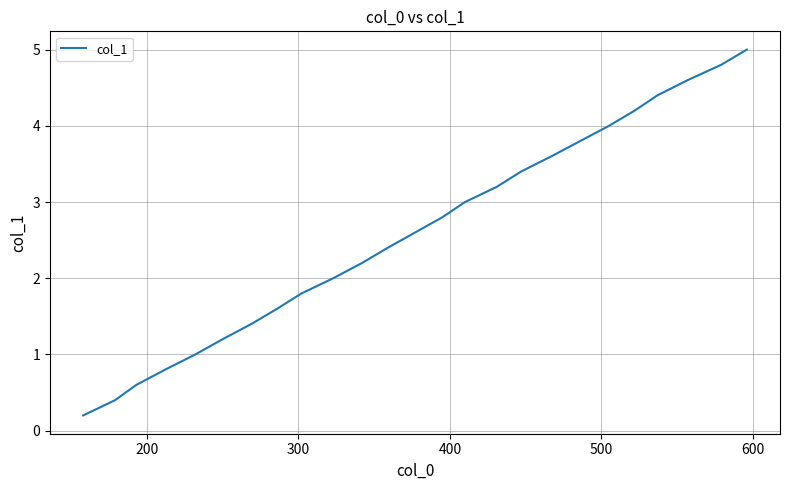

What is the maximum value shown in the chart?

5.0